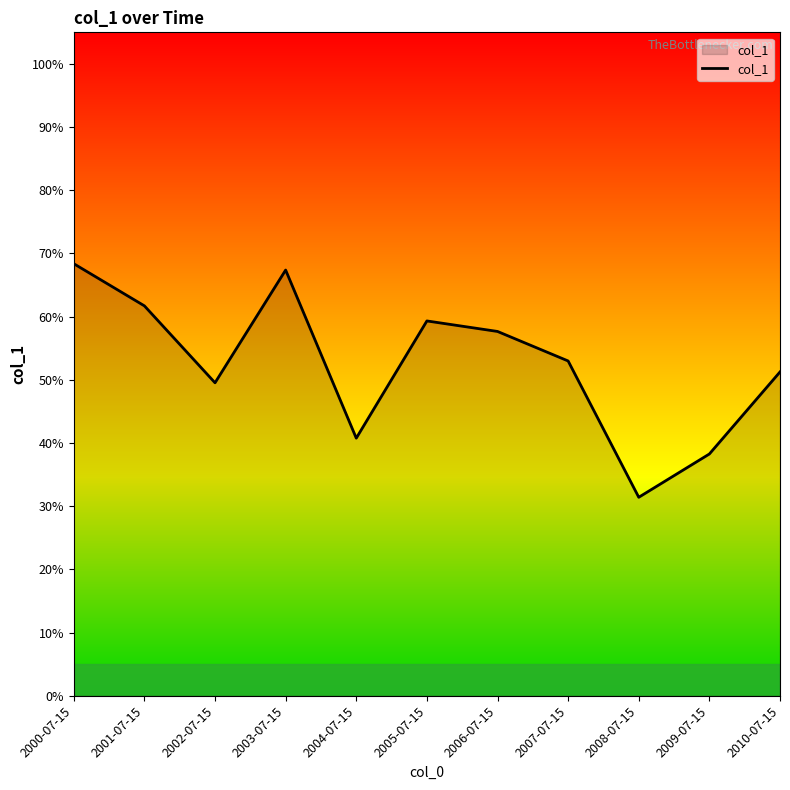

What is the sum of all values?

5.8